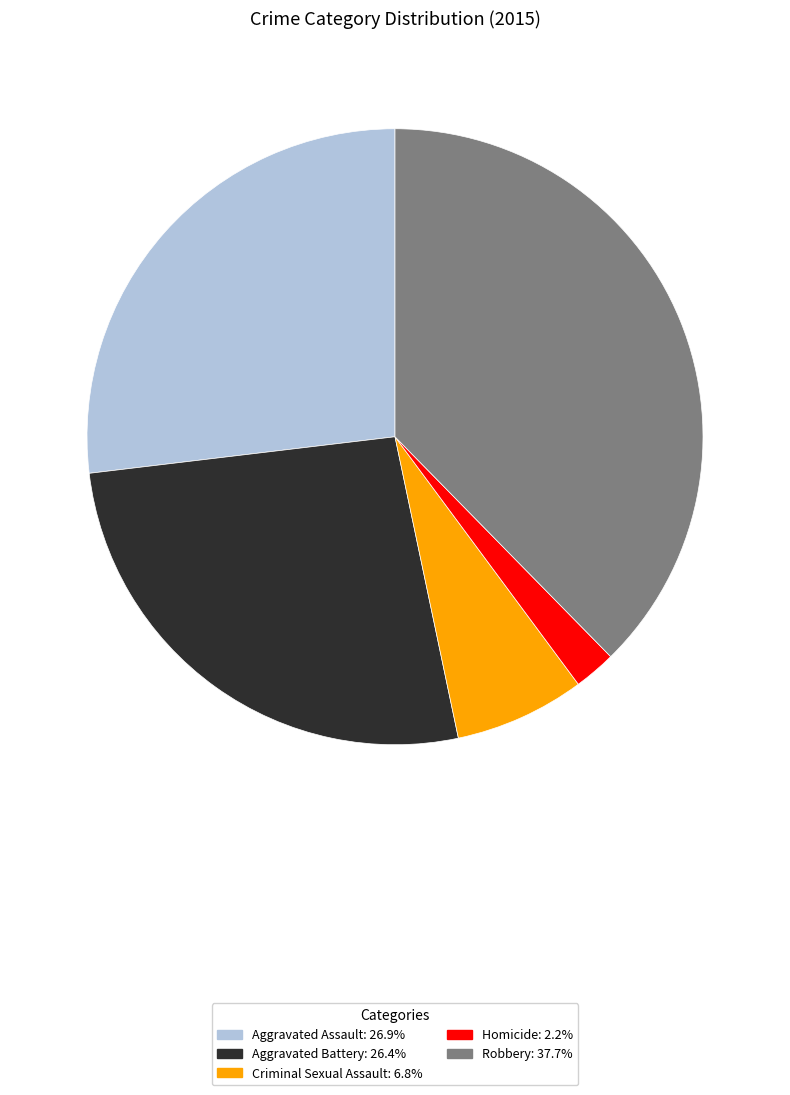

Is there any slice that represents more than half of the pie?

No